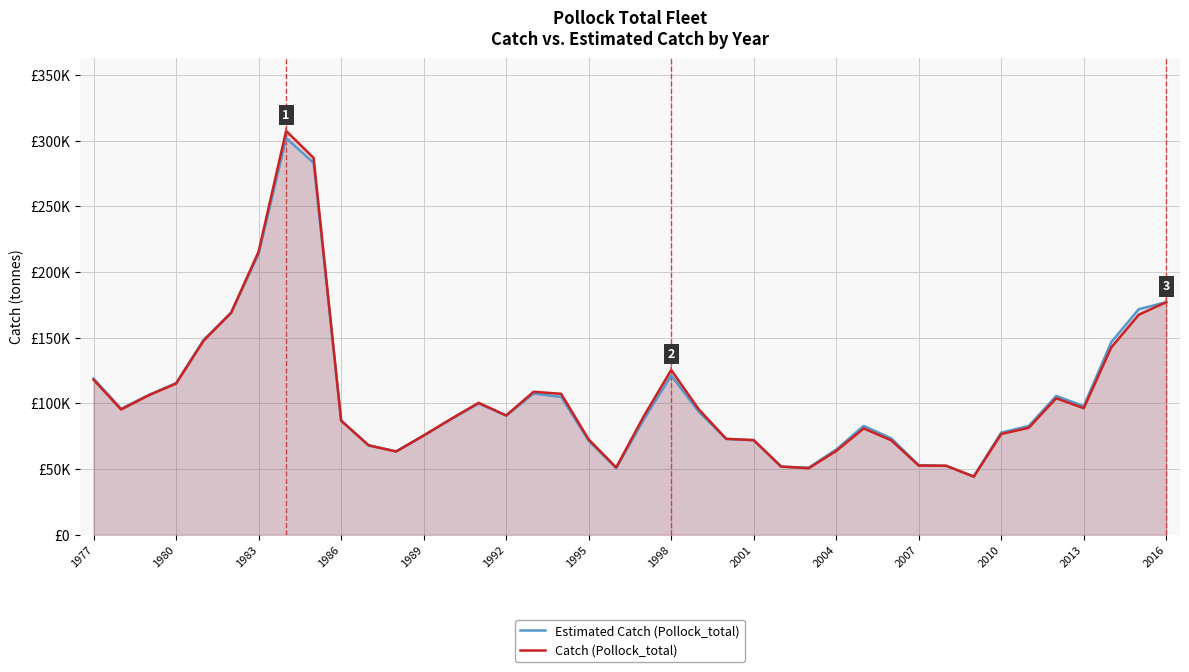

Does the chart have visible grid lines?

Yes